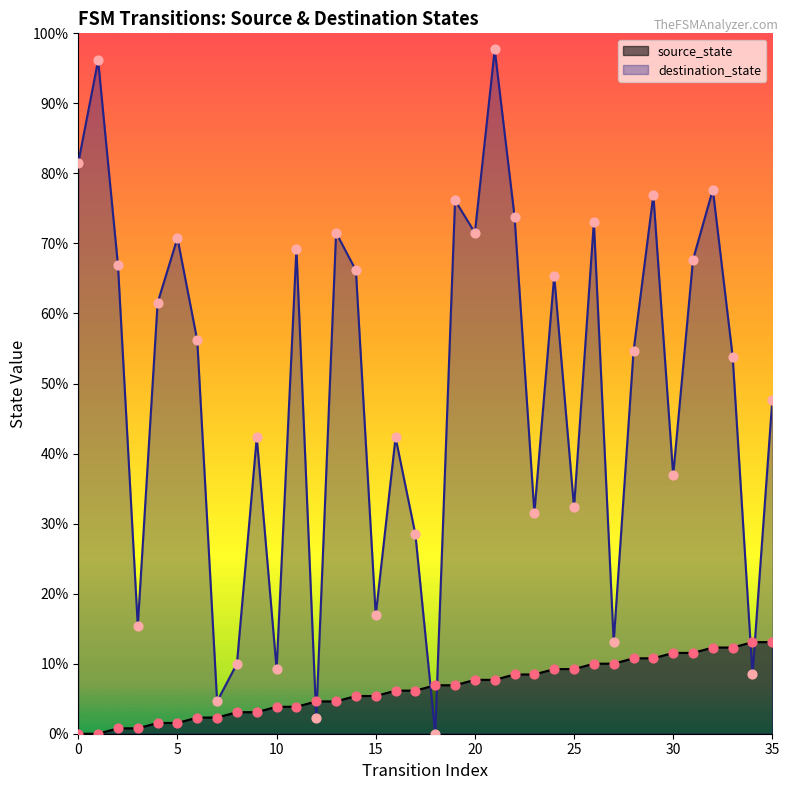

Which series contains the highest Y value?

destination_state